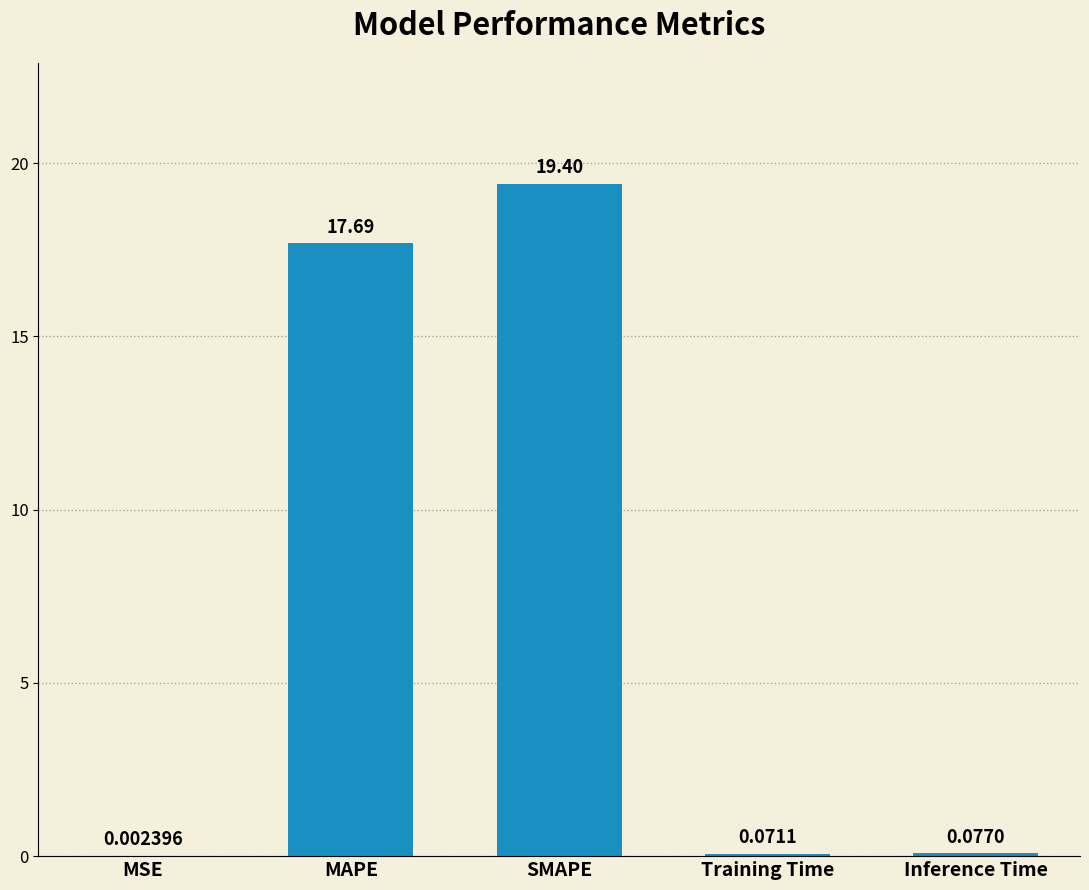

Which has a higher value, MAPE or Training Time?

MAPE